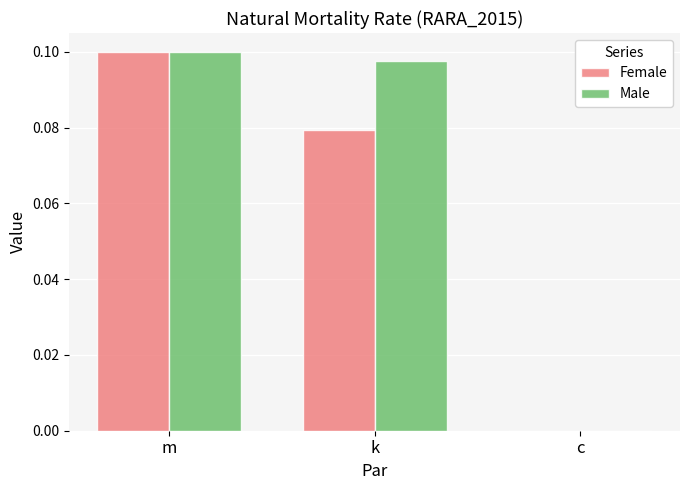

What is the total value across all series at k?

0.2